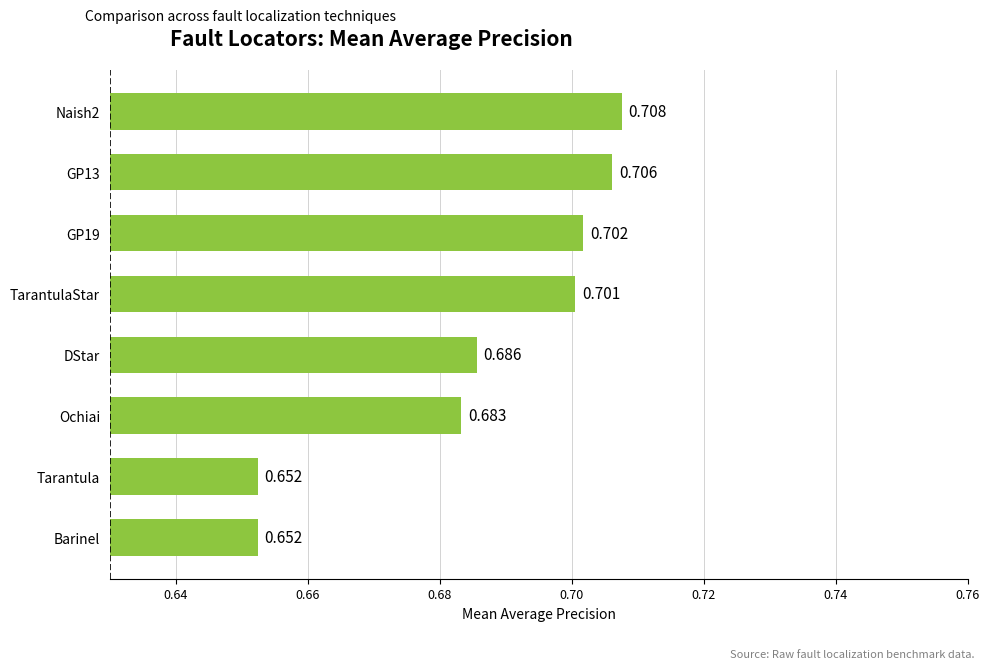

Are the bars horizontal?

Yes